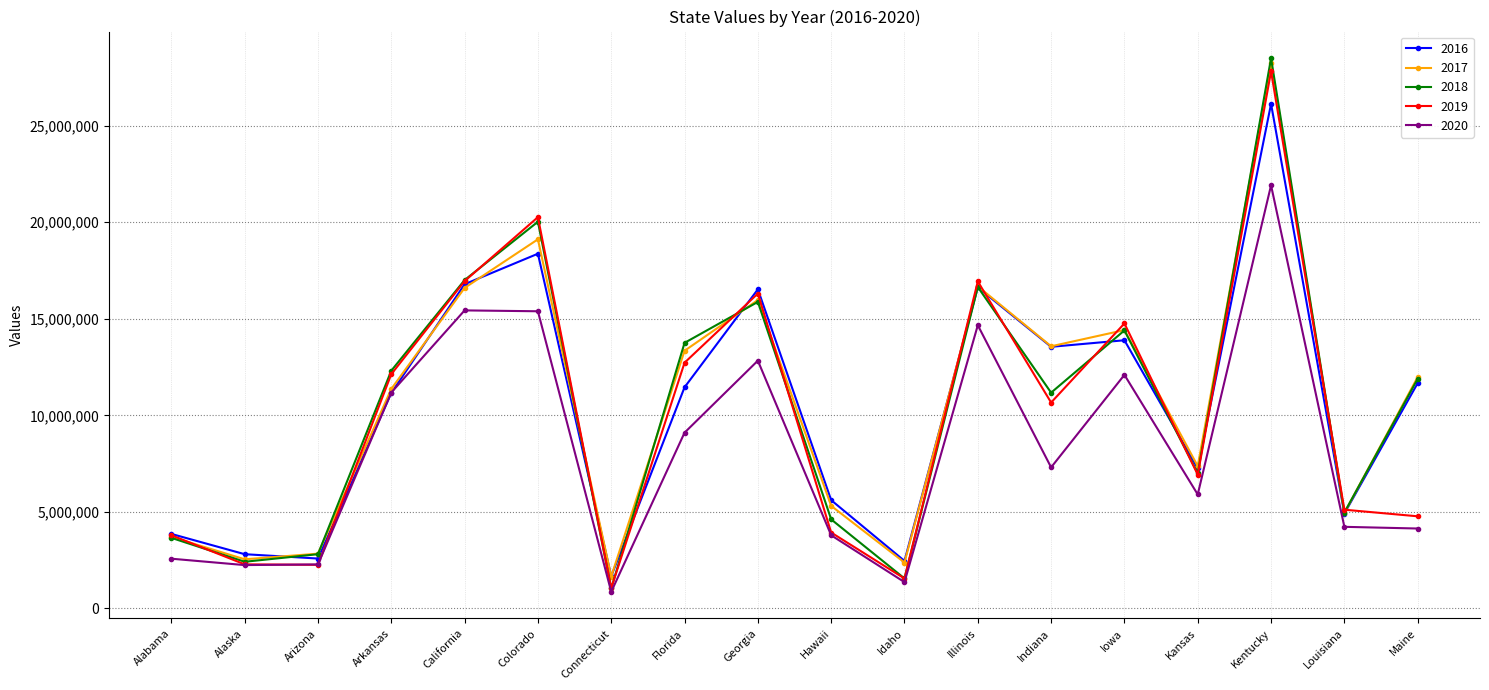

The value of 2018 at Colorado is 20024720. True or false?

True